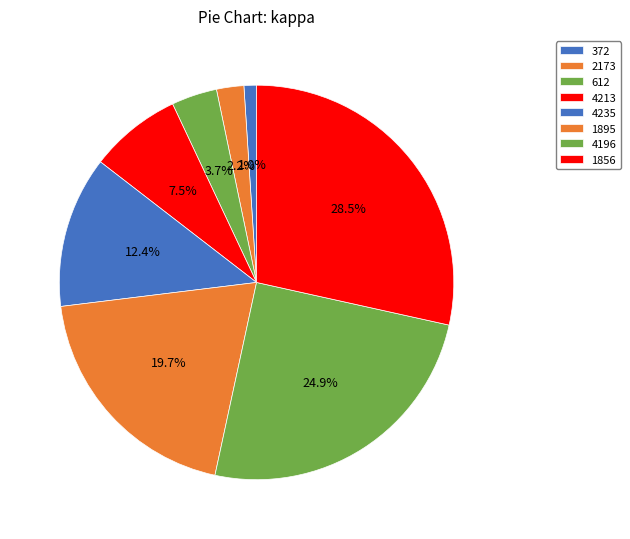

What is the change in value from 4196 to 1856?

+0.8